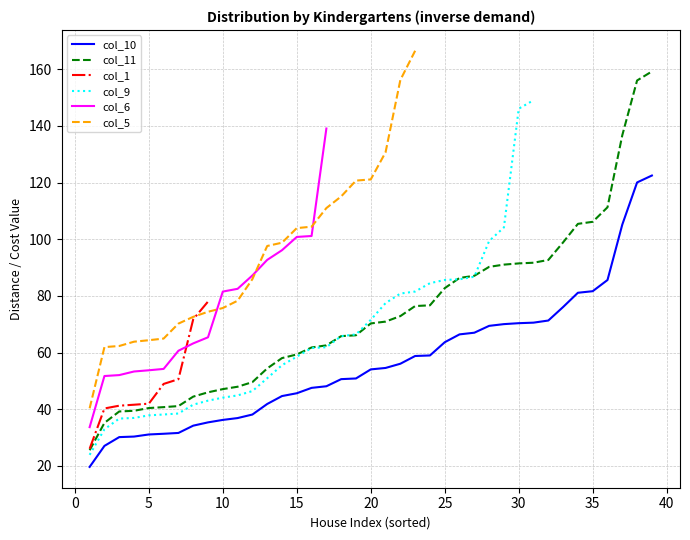

True or false: col_10 has a value of 92.3 at 25.

False